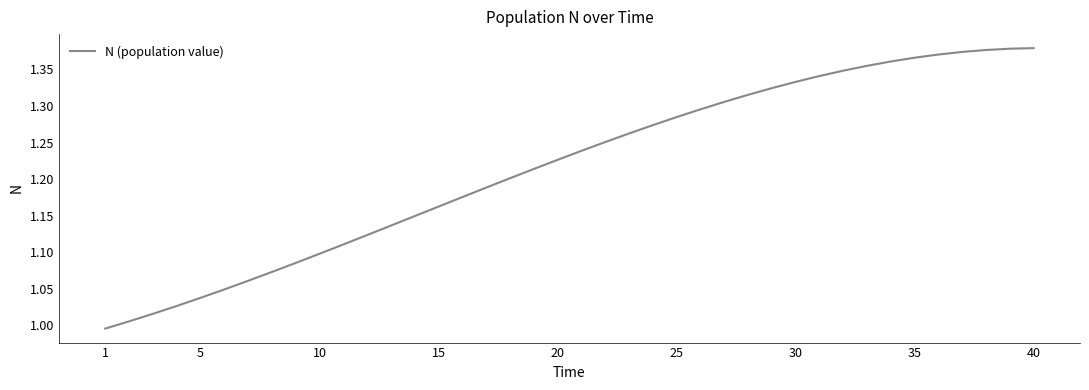

Reading right to left, extract all data points from this chart.

1.4	1.4	1.4	1.4	1.4	1.4	1.4	1.4	1.3	1.3	1.3	1.3	1.3	1.3	1.3	1.3	1.3	1.3	1.3	1.2	1.2	1.2	1.2	1.2	1.2	1.2	1.1	1.1	1.1	1.1	1.1	1.1	1.1	1.1	1.0	1.0	1.0	1.0	1.0	1.0